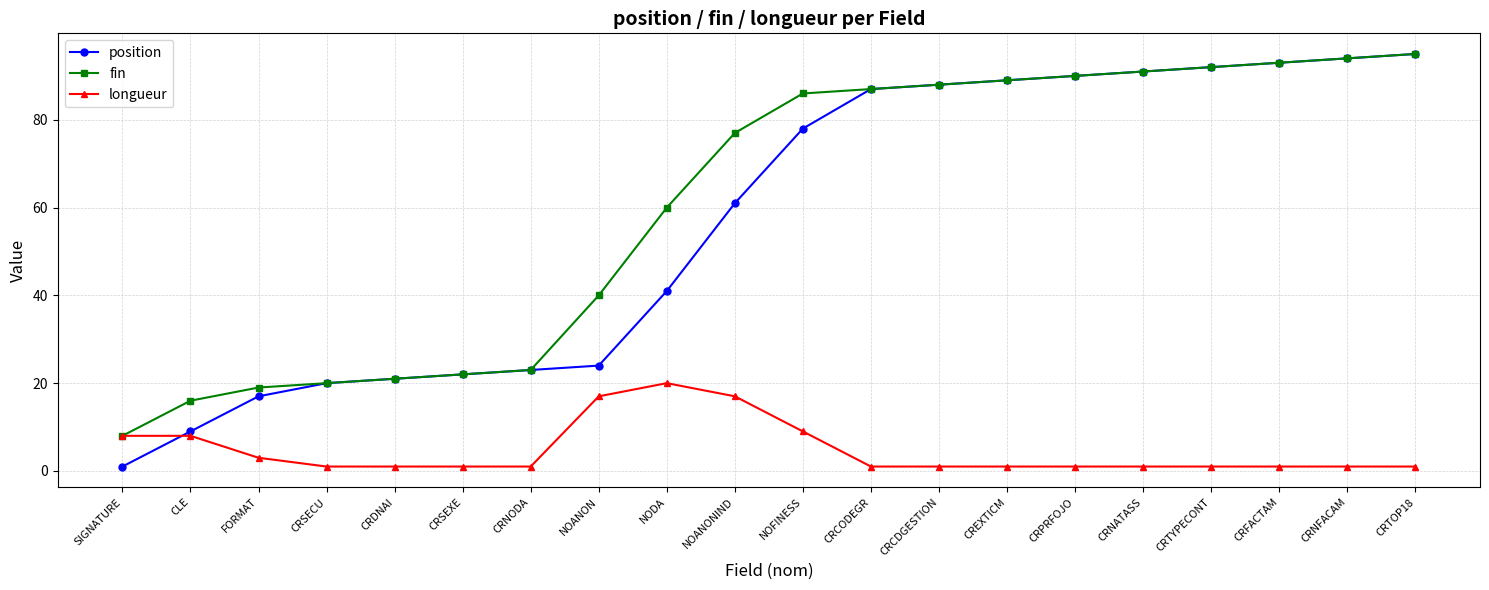

What is the label of the 6th point from the right?

CRPRFOJO